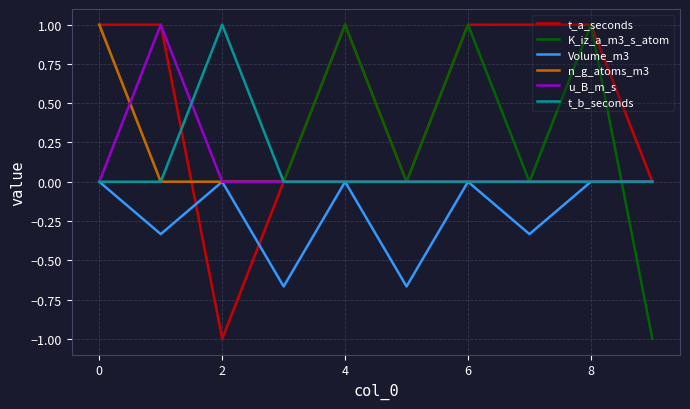

Which series has the largest total across all categories?

t_a_seconds